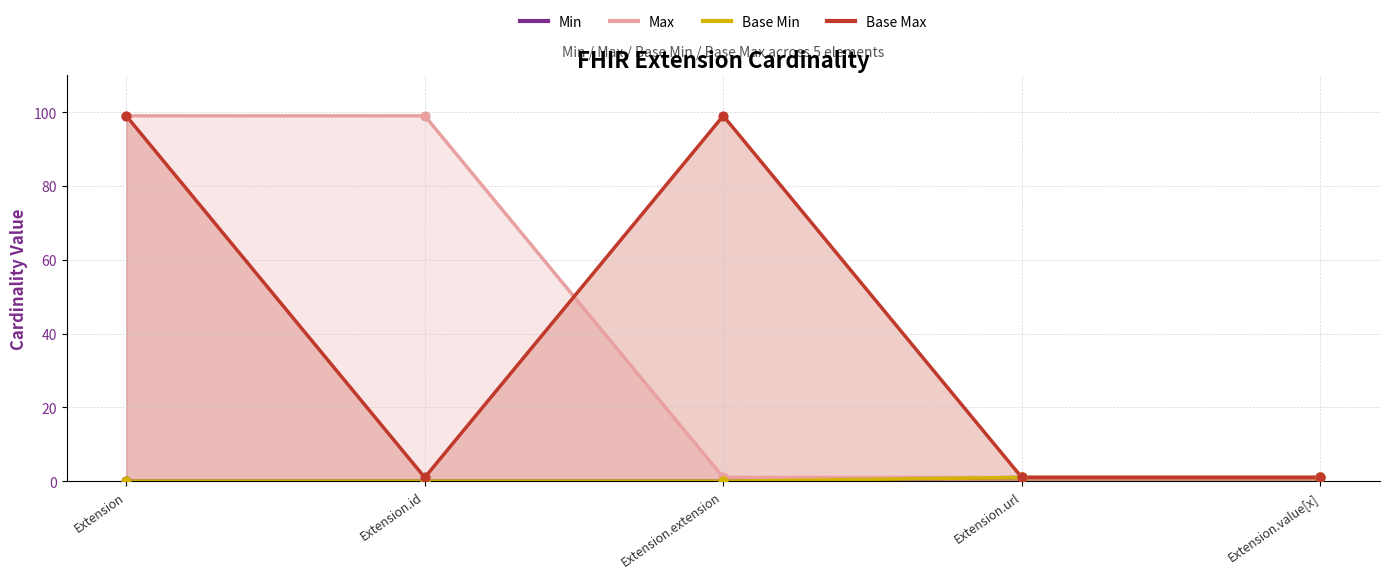

Which series reaches the maximum Y coordinate?

Max